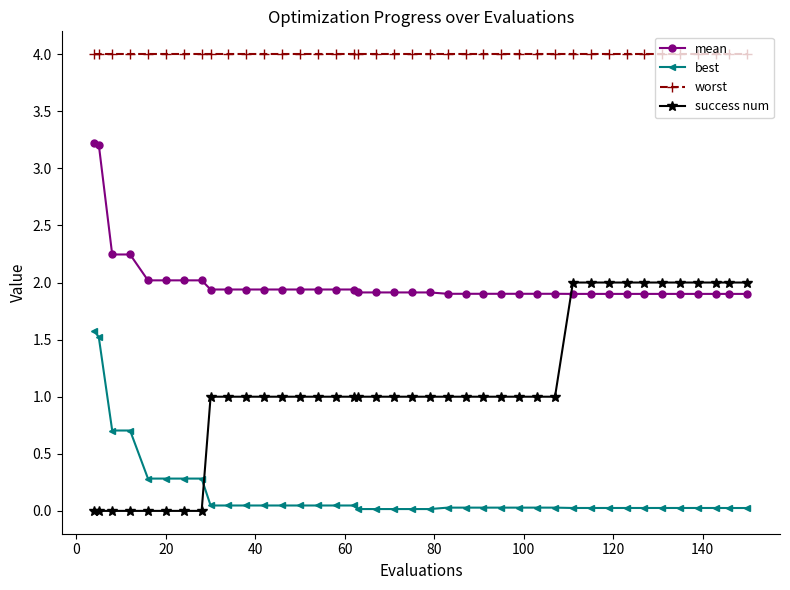

What is the highest value of the best series?

1.6